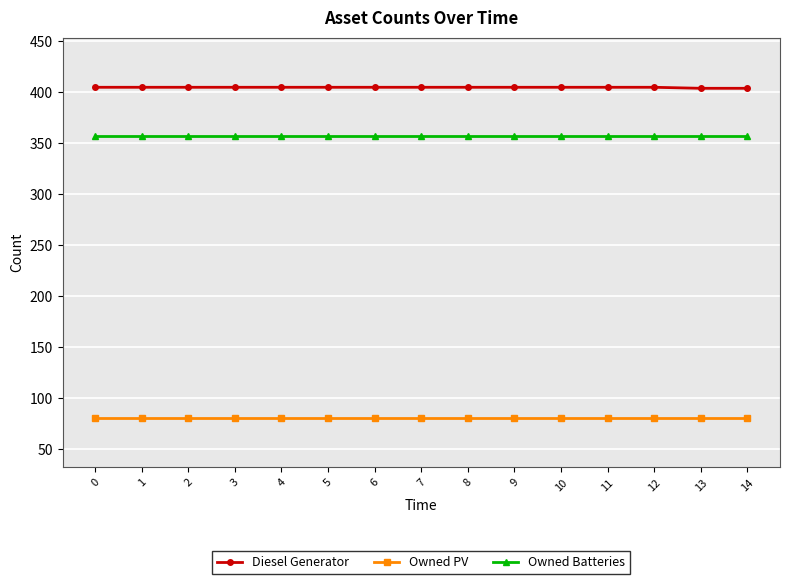

Does the chart display data point markers on the line(s)?

Yes